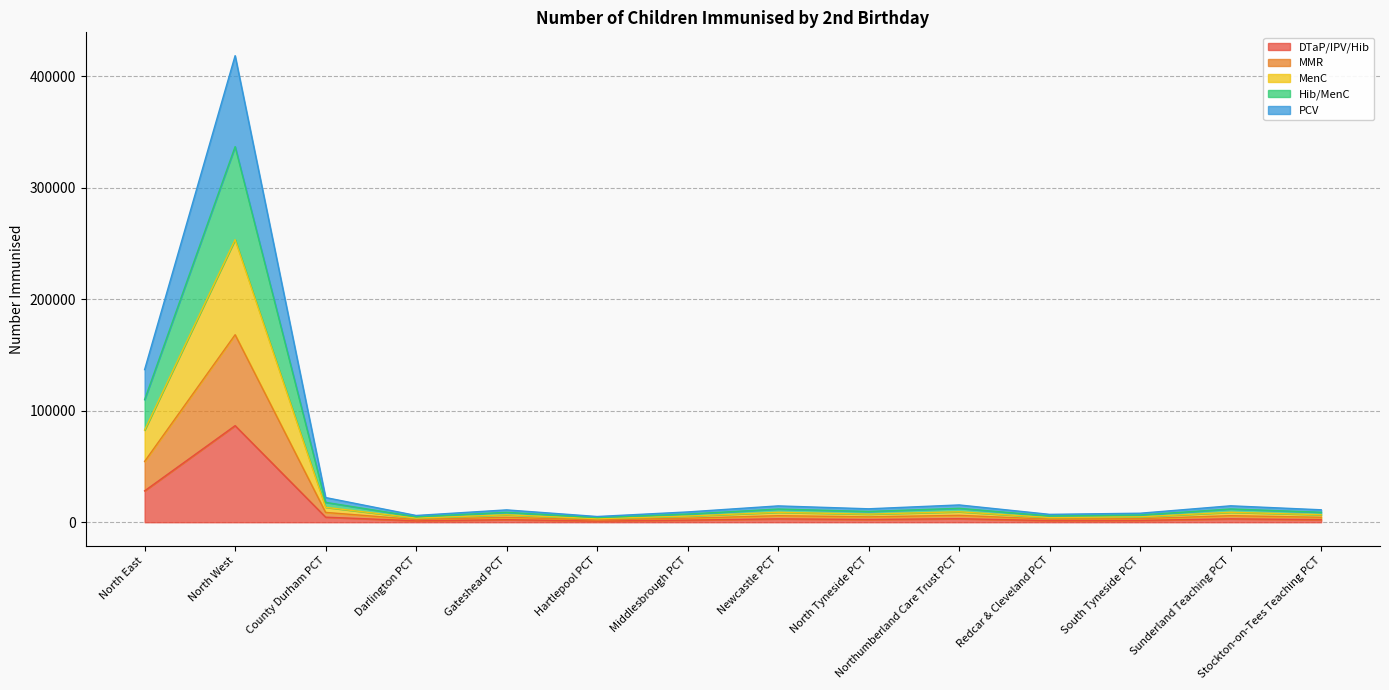

What is the label of the 14th point from the right?

North East